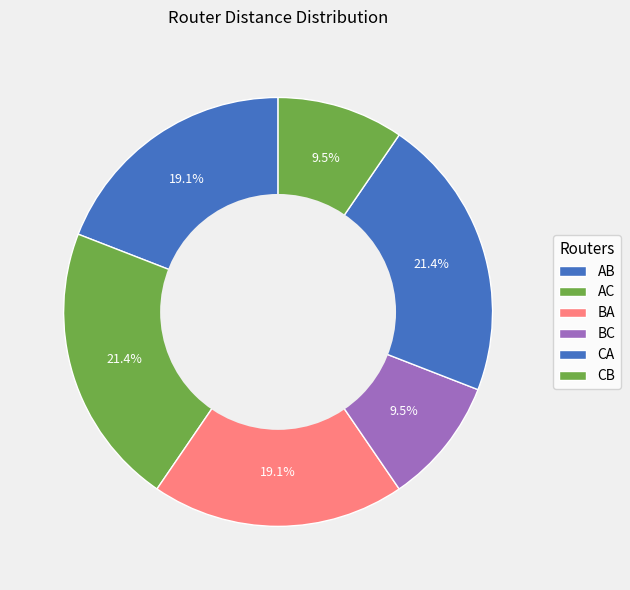

Between AB and CB, which is larger?

AB